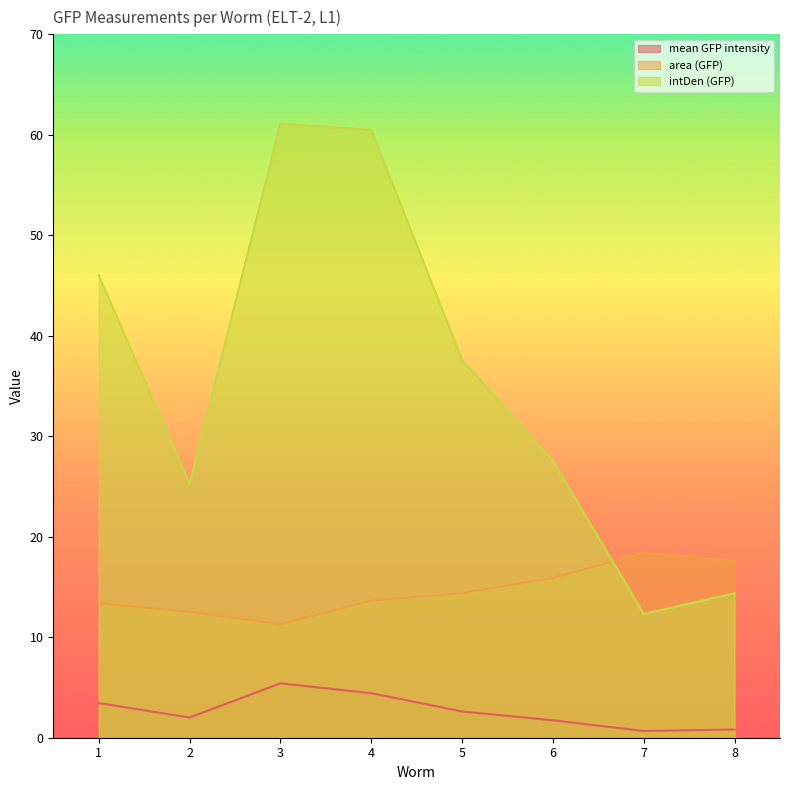

True or false: mean GFP intensity has more than 2 points higher than both neighbors.

False